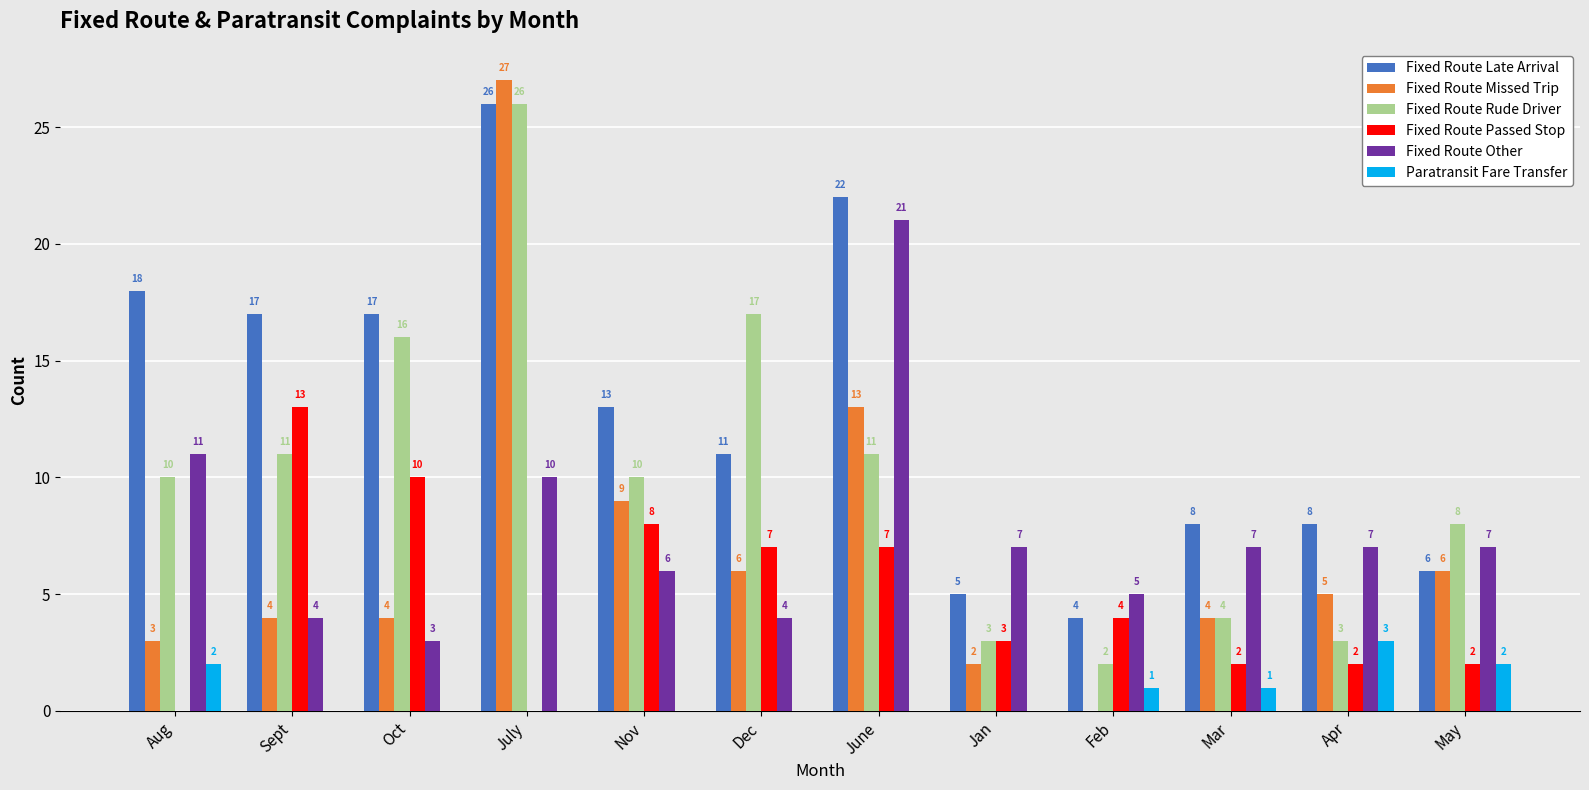

How many positive values does the Paratransit Fare Transfer series have?

5